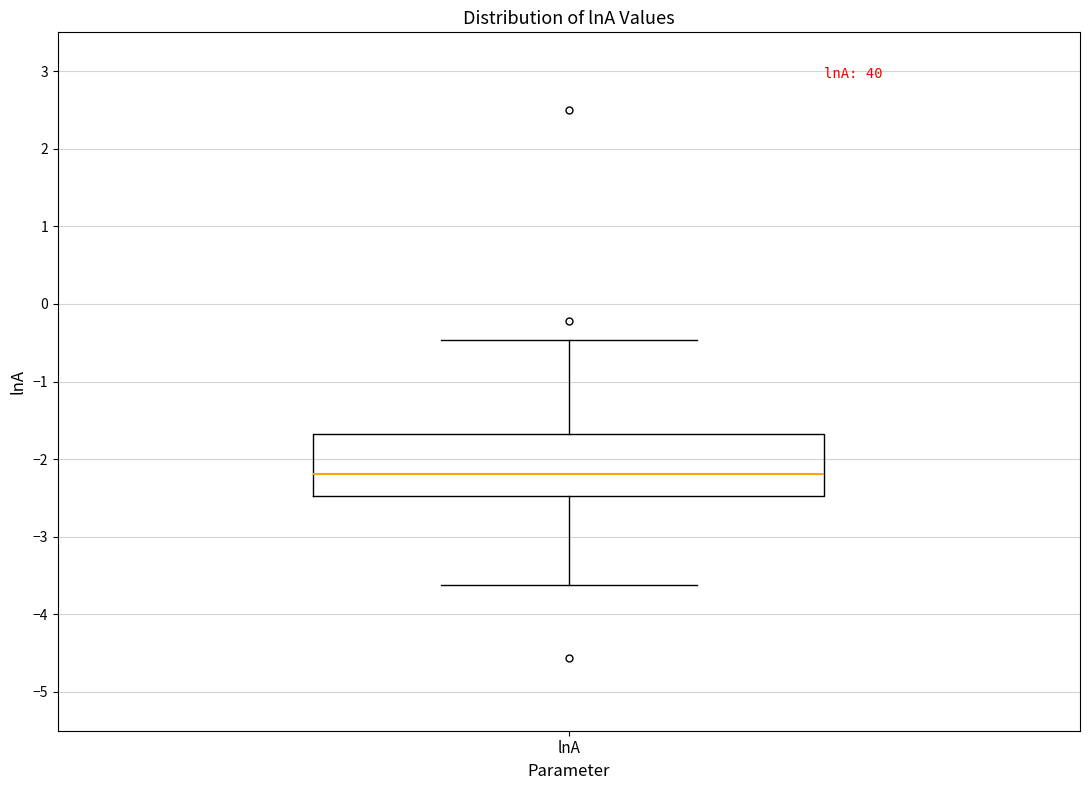

Where does the lower whisker of the box for lnA end on the y-axis? The values are not printed on the chart, so give them approximately, as read against the axis.

-3.6